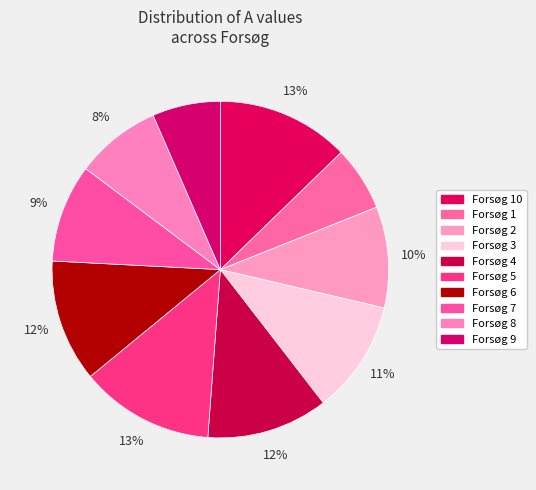

How many segments does this pie chart have?

10